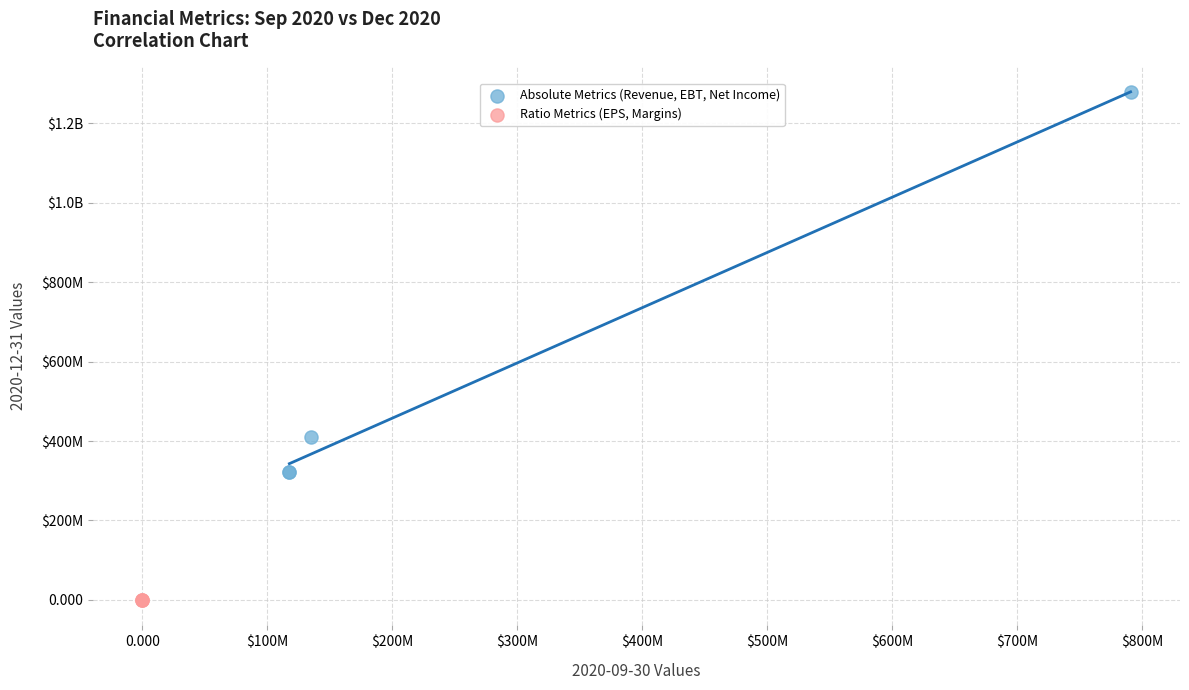

What are all the series names shown in the legend?

Absolute Metrics (Revenue, EBT, Net Income), Ratio Metrics (EPS, Margins)